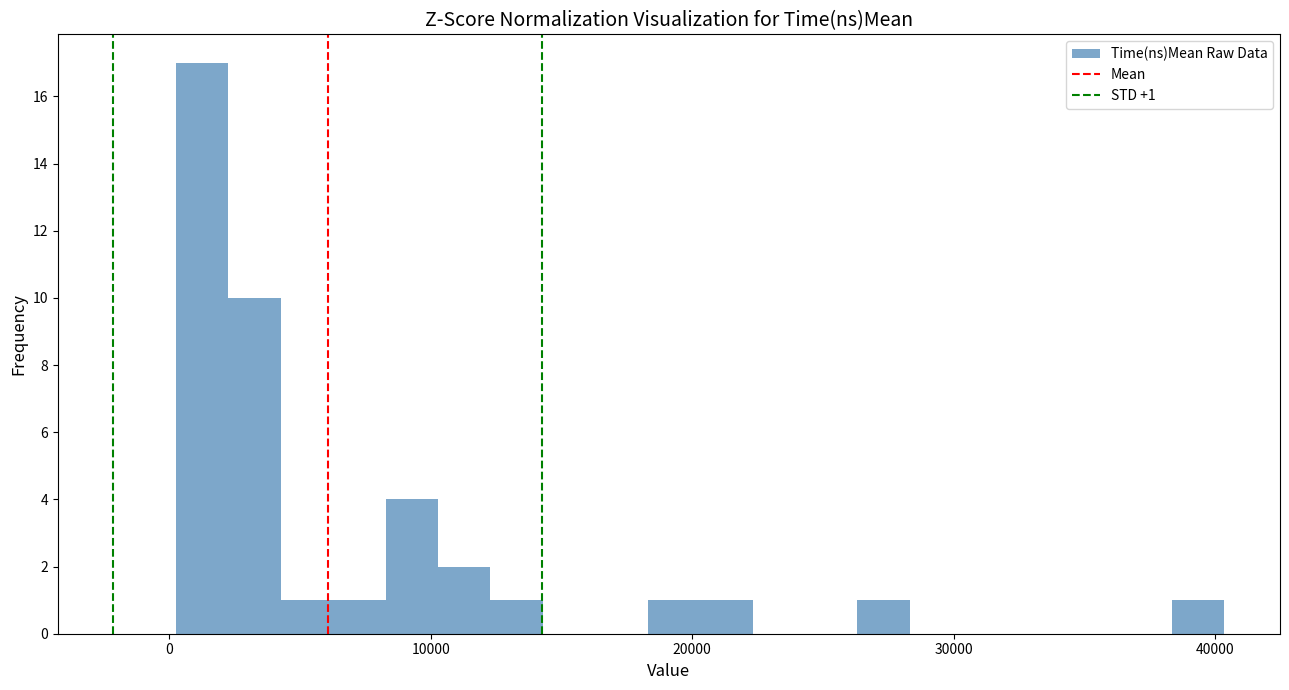

Read against the x-axis, roughly where is the centre of the tallest bar?

1000